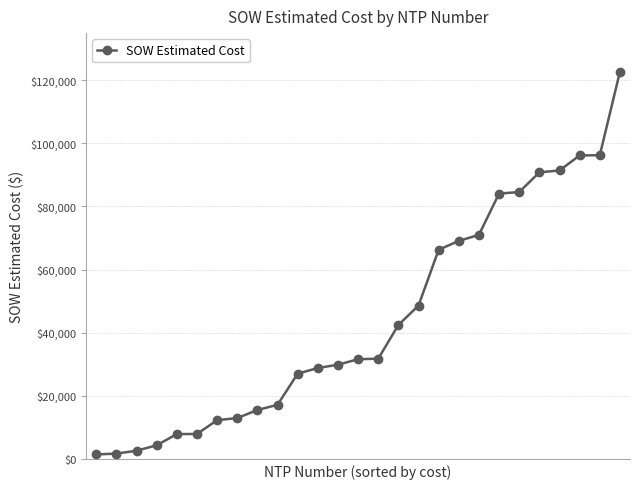

What is the difference between the second highest and minimum values?

94898.1